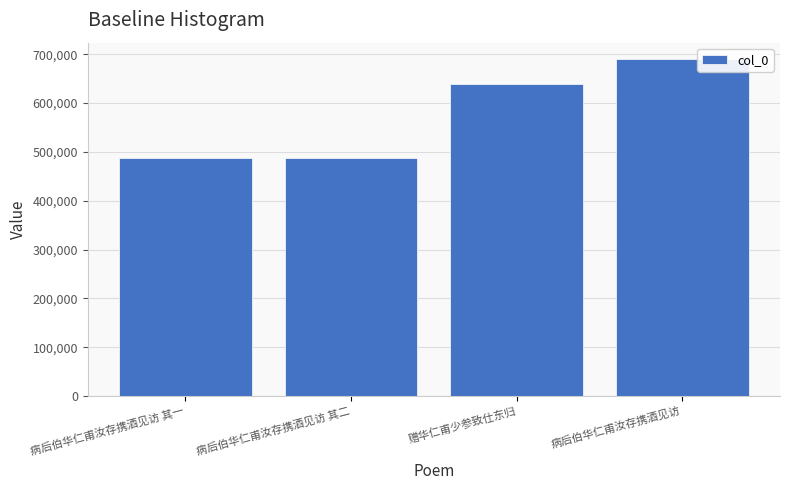

Are the bars grouped side by side (vs. stacked)?

No